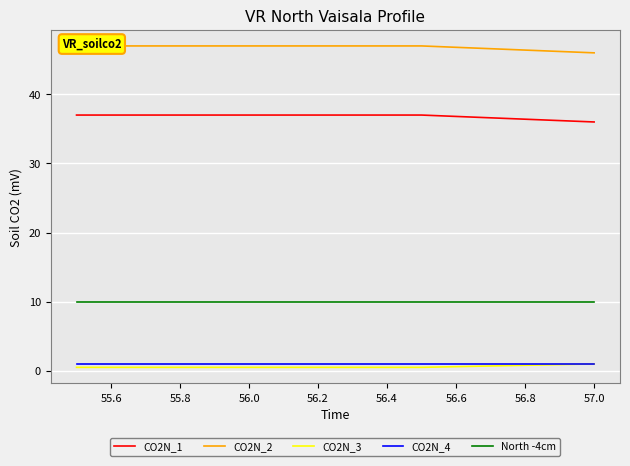

What are all the series names shown in the legend?

CO2N_1, CO2N_2, CO2N_3, CO2N_4, North -4cm